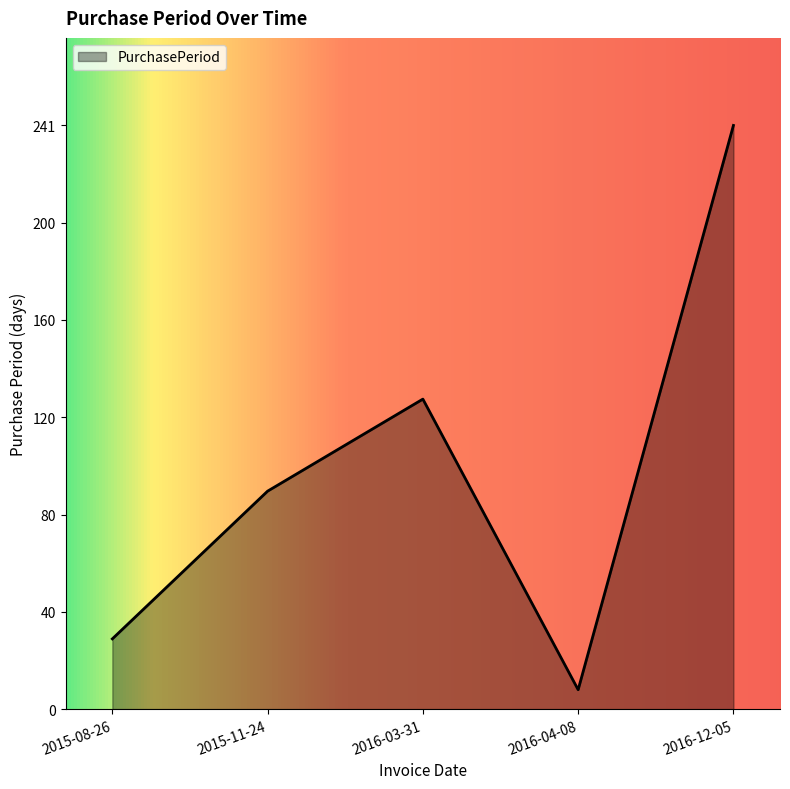

Is it true that the value at 2015-08-26 is 29?

True